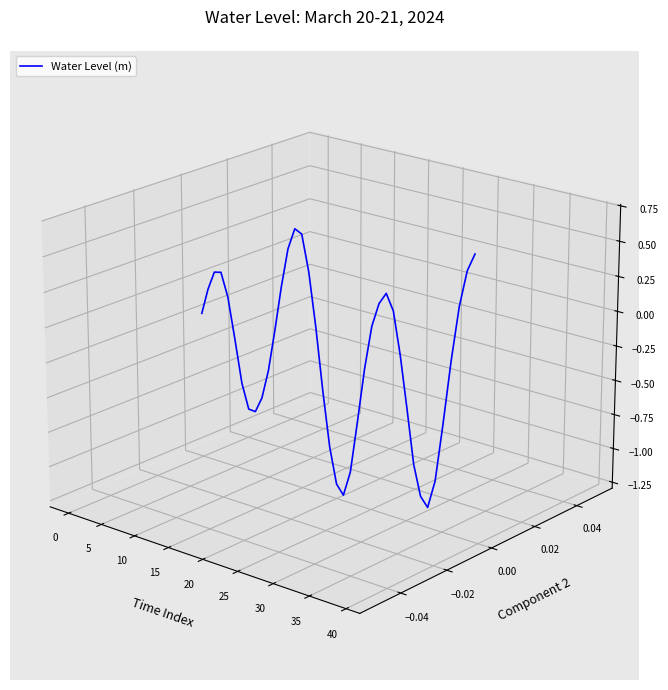

How many lines are shown in the chart?

1